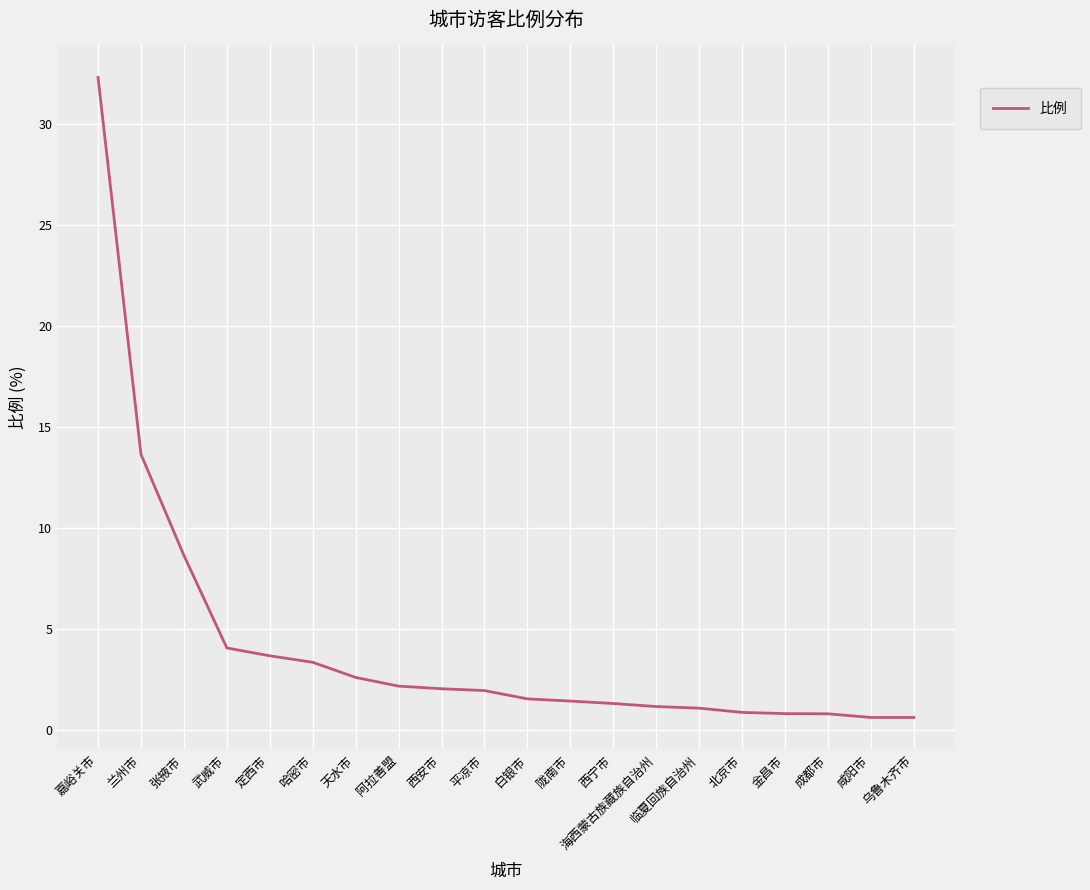

What is the difference between the maximum and minimum values?

31.7